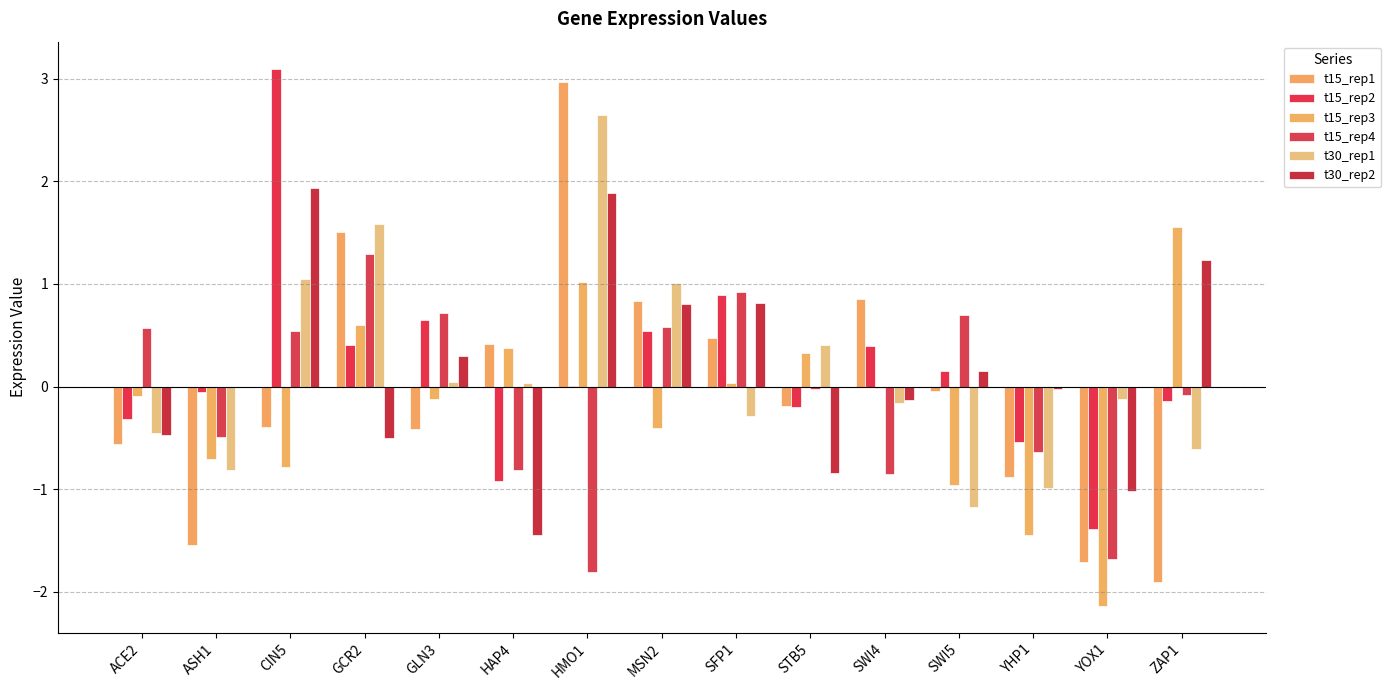

Count the number of categories in the chart.

15